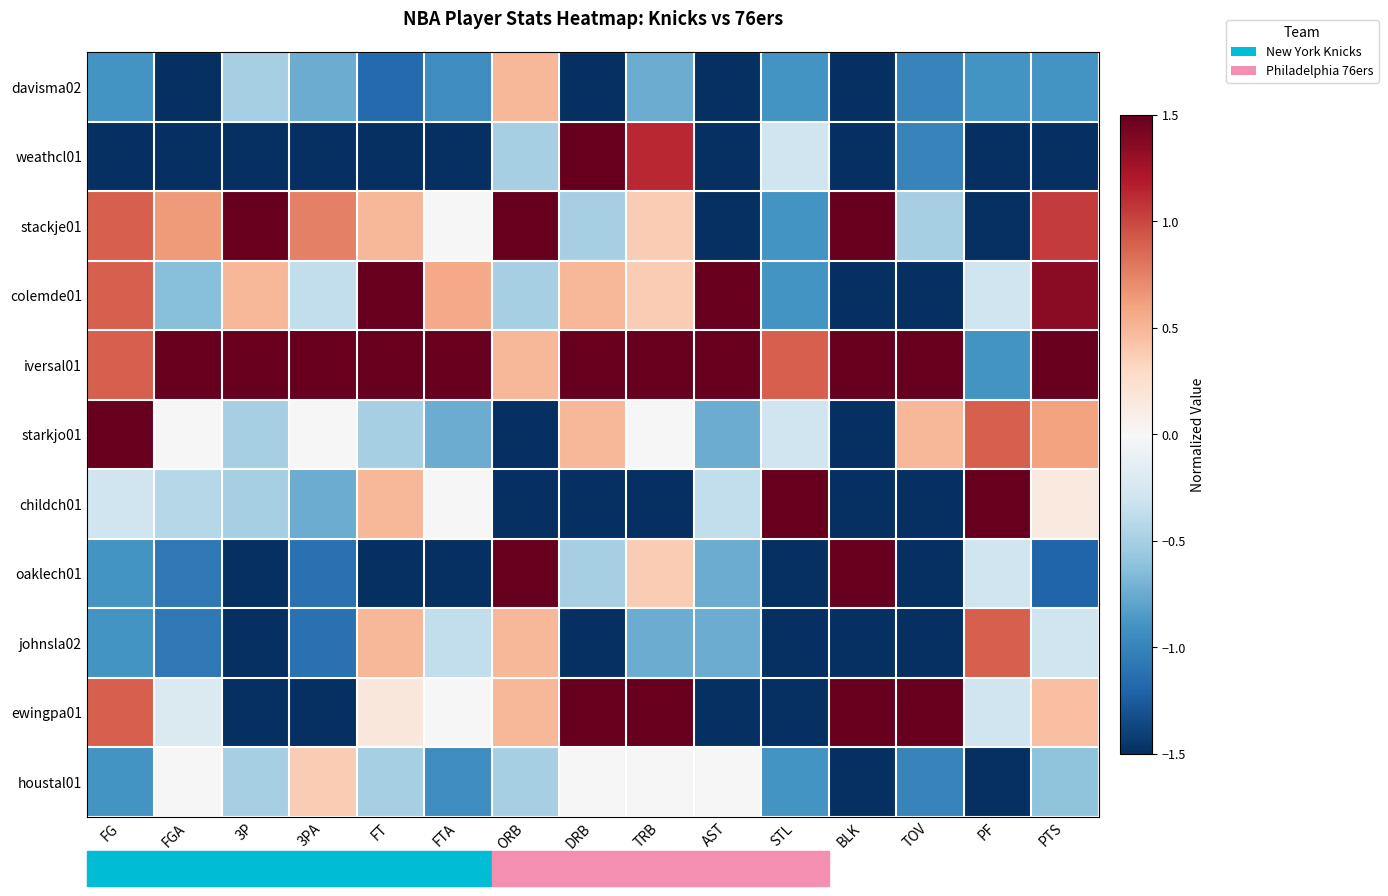

How many categories are shown in the chart?

15